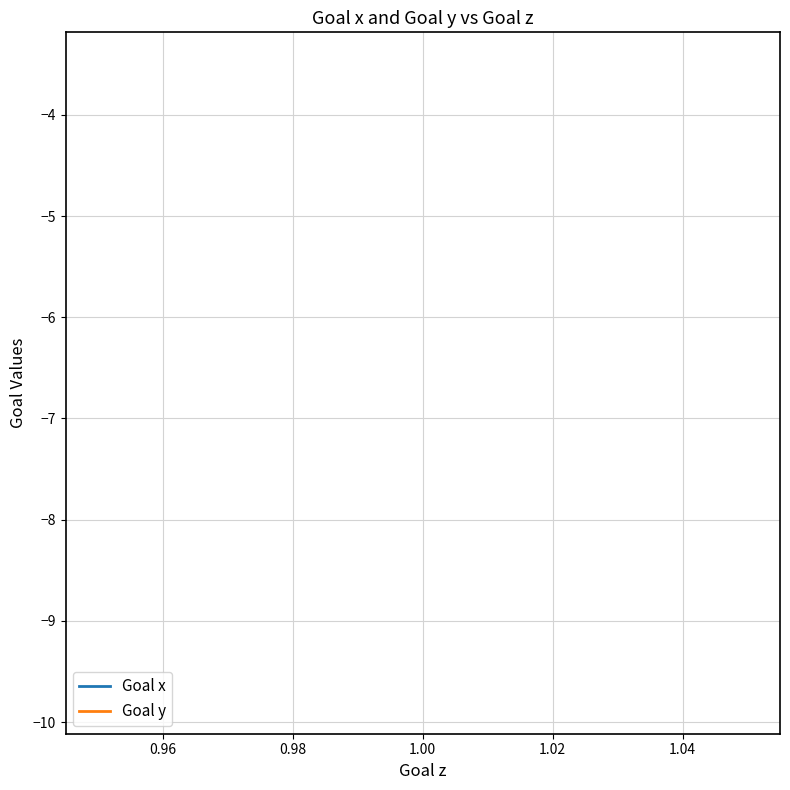

What is the maximum value shown in the chart?

-3.5